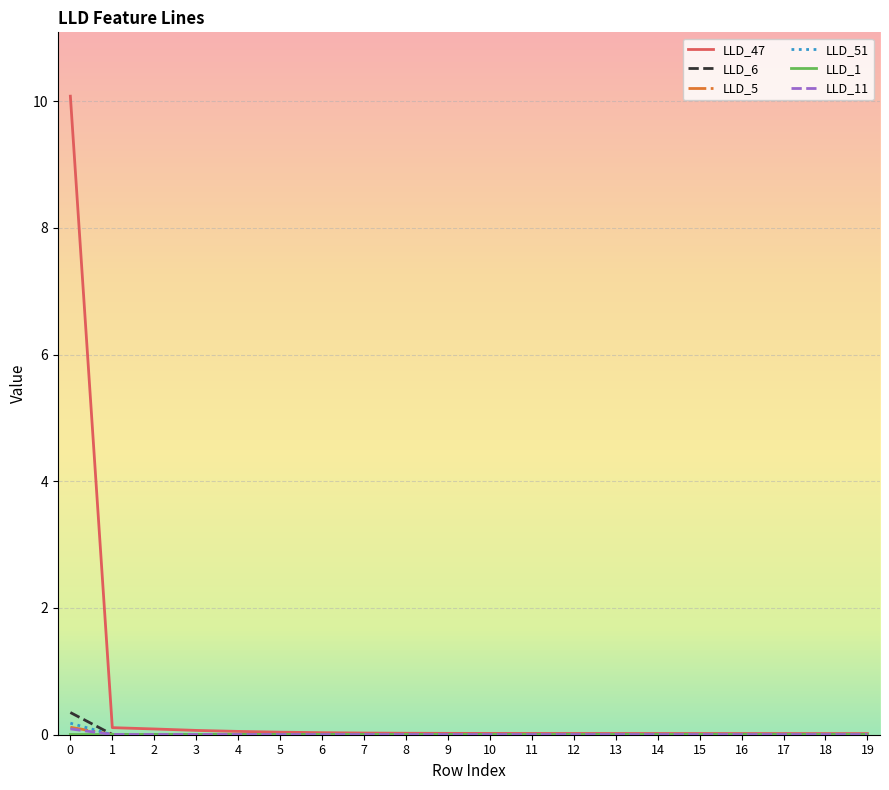

What is the difference between the maximum and minimum values in the LLD_47 series?

10.1